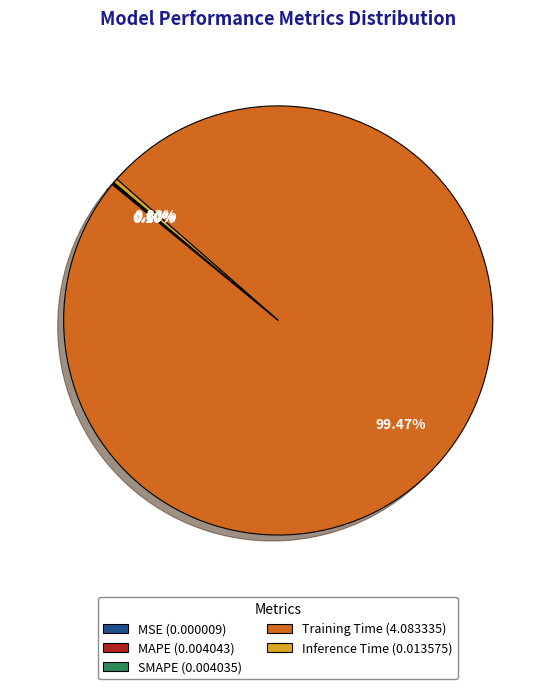

Between Training Time (4.083335) and Inference Time (0.013575), which is larger?

Training Time (4.083335)